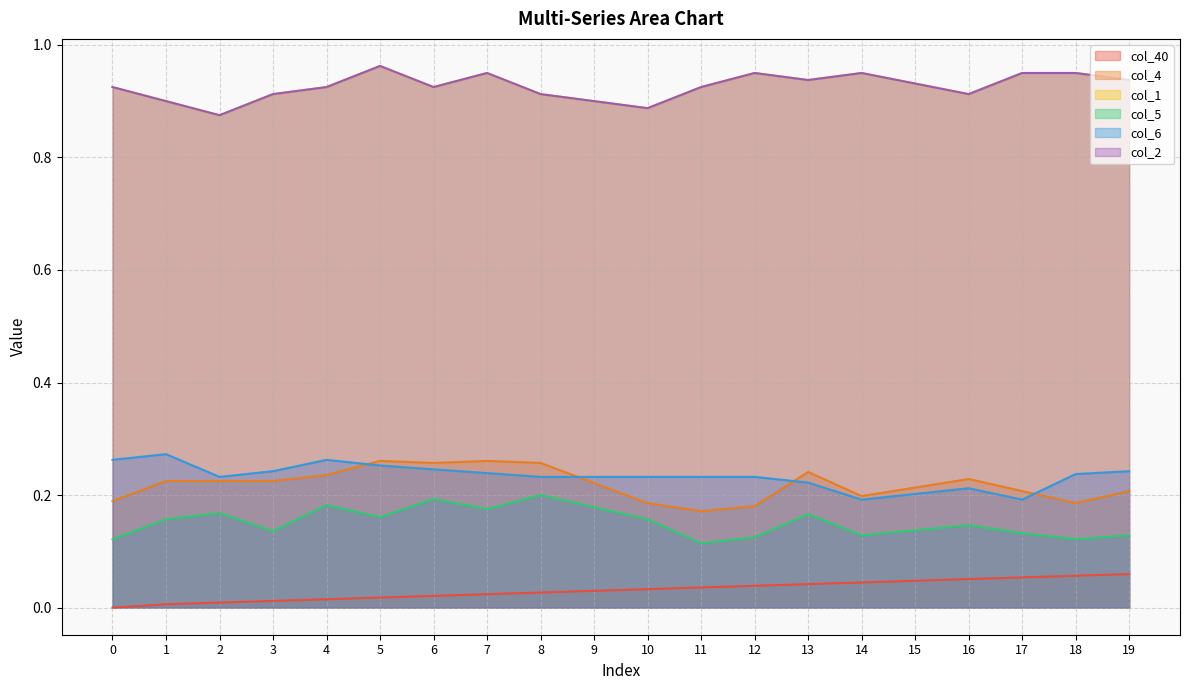

Between 16 and 10, which is larger?

16